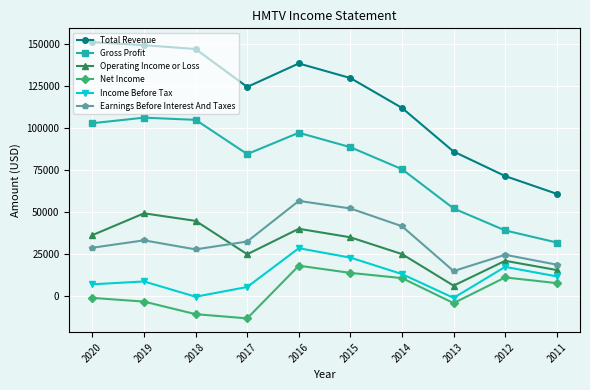

What is the spread (max minus min) of values at 2014?

101400